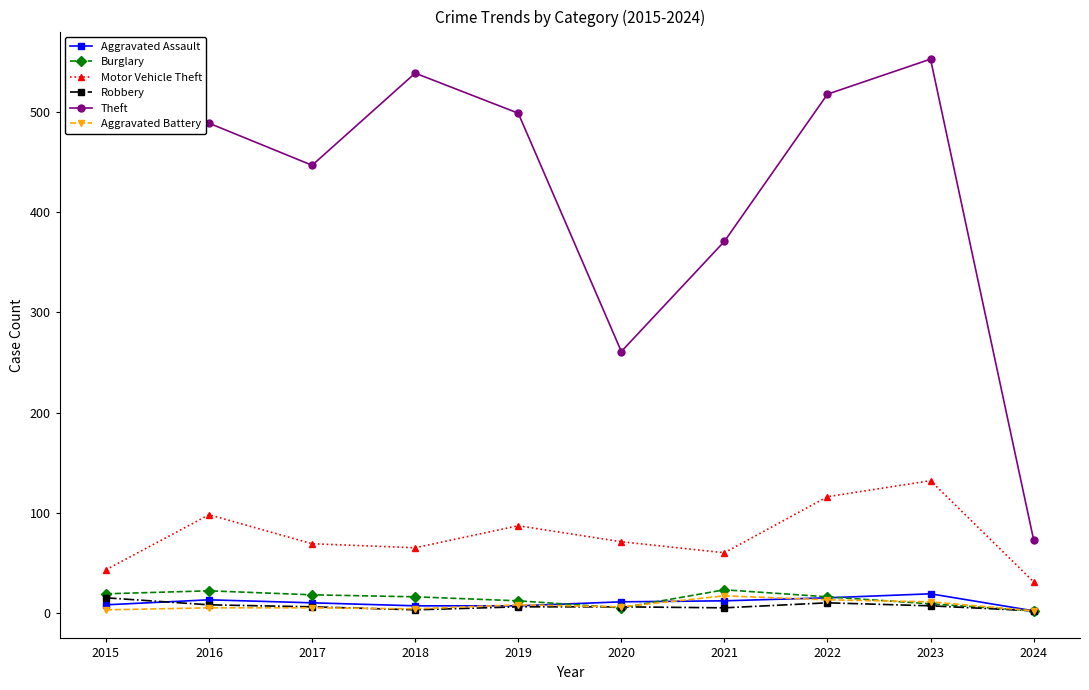

How many data points does each series have?

10